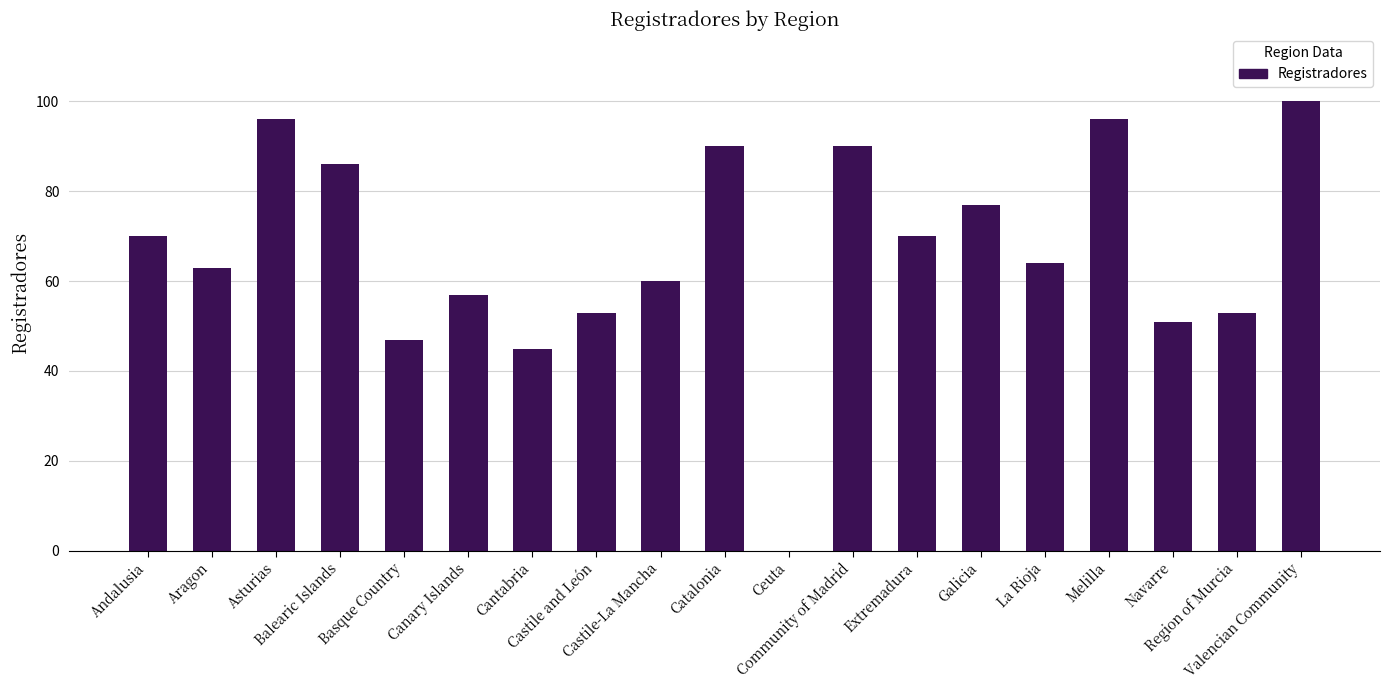

What value does the data have at Asturias, to the nearest 10?

100